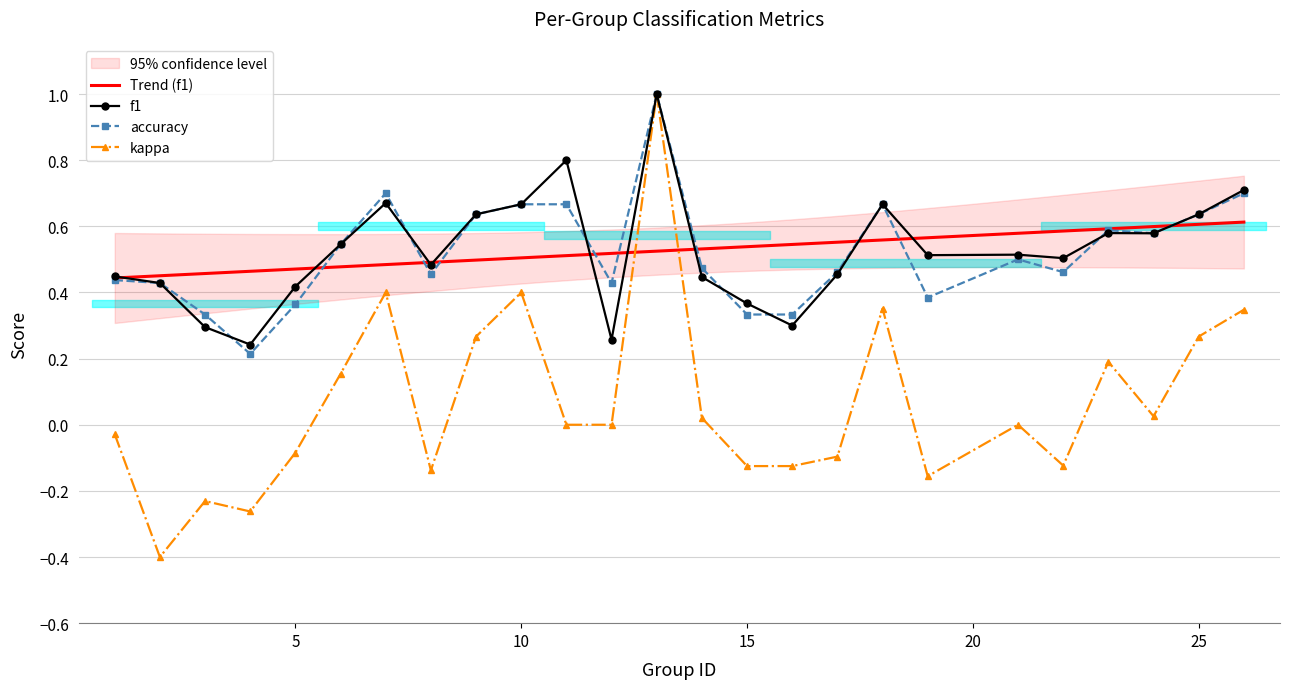

At which label does f1 reach its minimum?

4